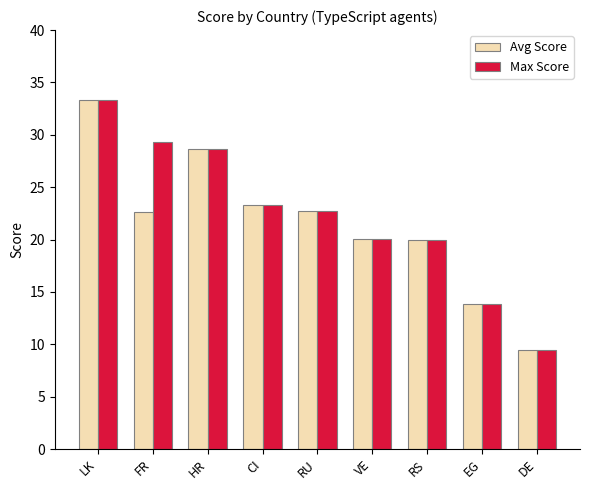

Where does the Max Score series first go above 22?

LK